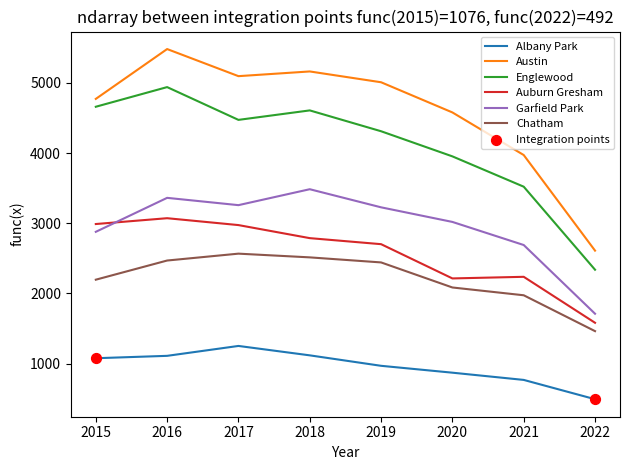

True or false: Chatham and Albany Park cross at least once.

False